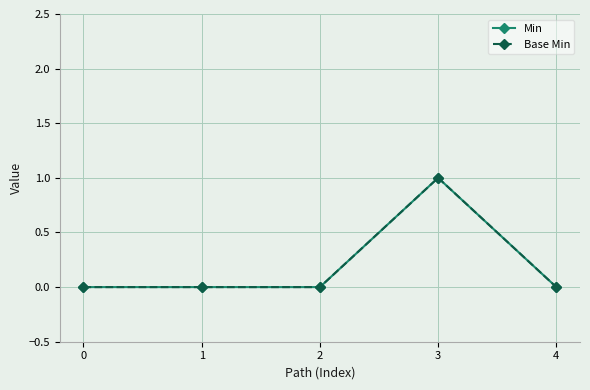

At how many categories does at least one series exceed 0?

1